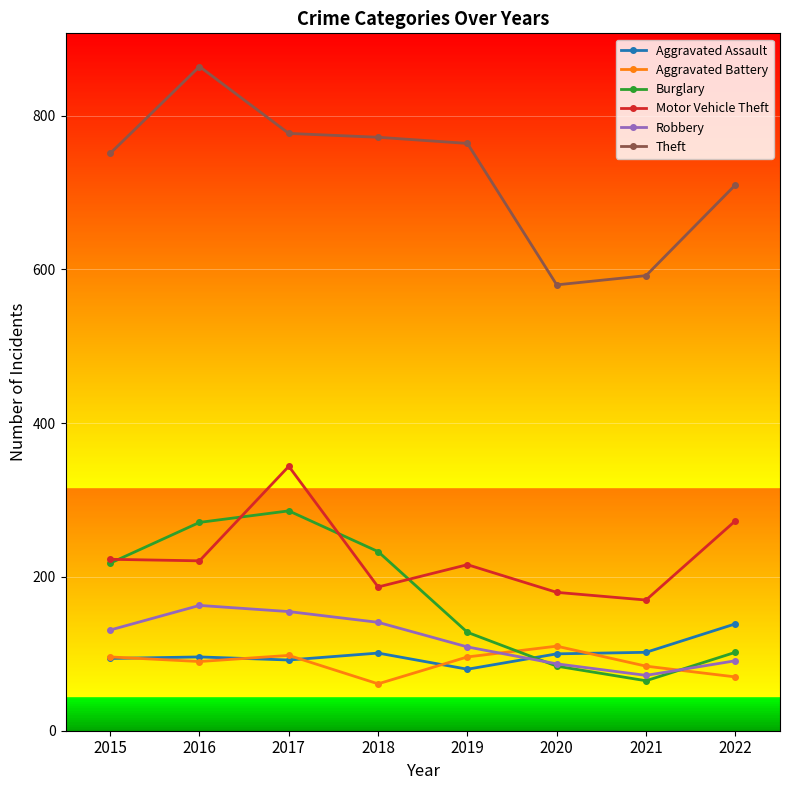

How many series are shown in this chart?

6